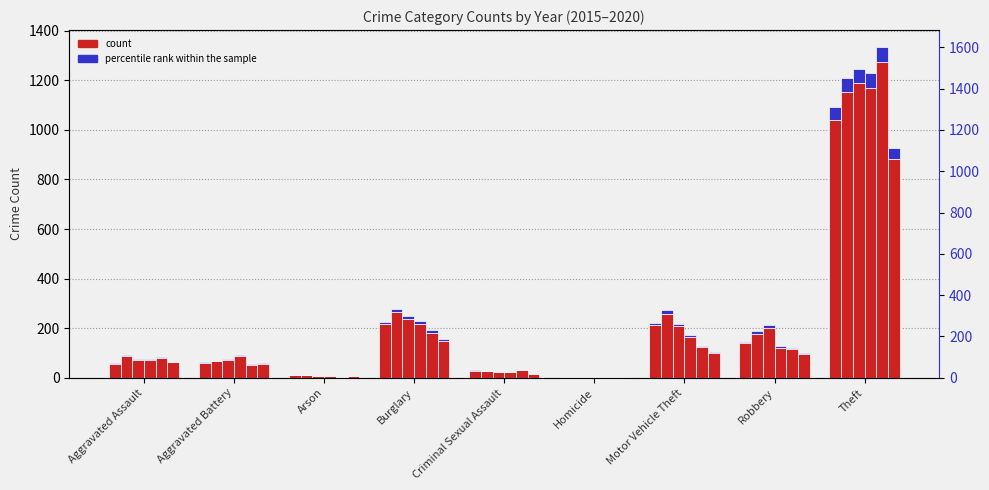

Which label corresponds to the largest value in the chart?

Theft